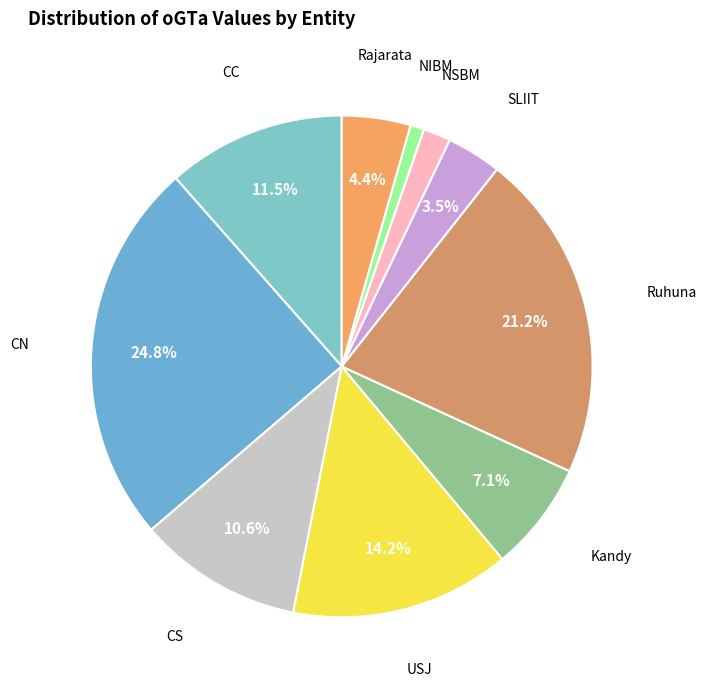

Which slice is the smallest?

NIBM